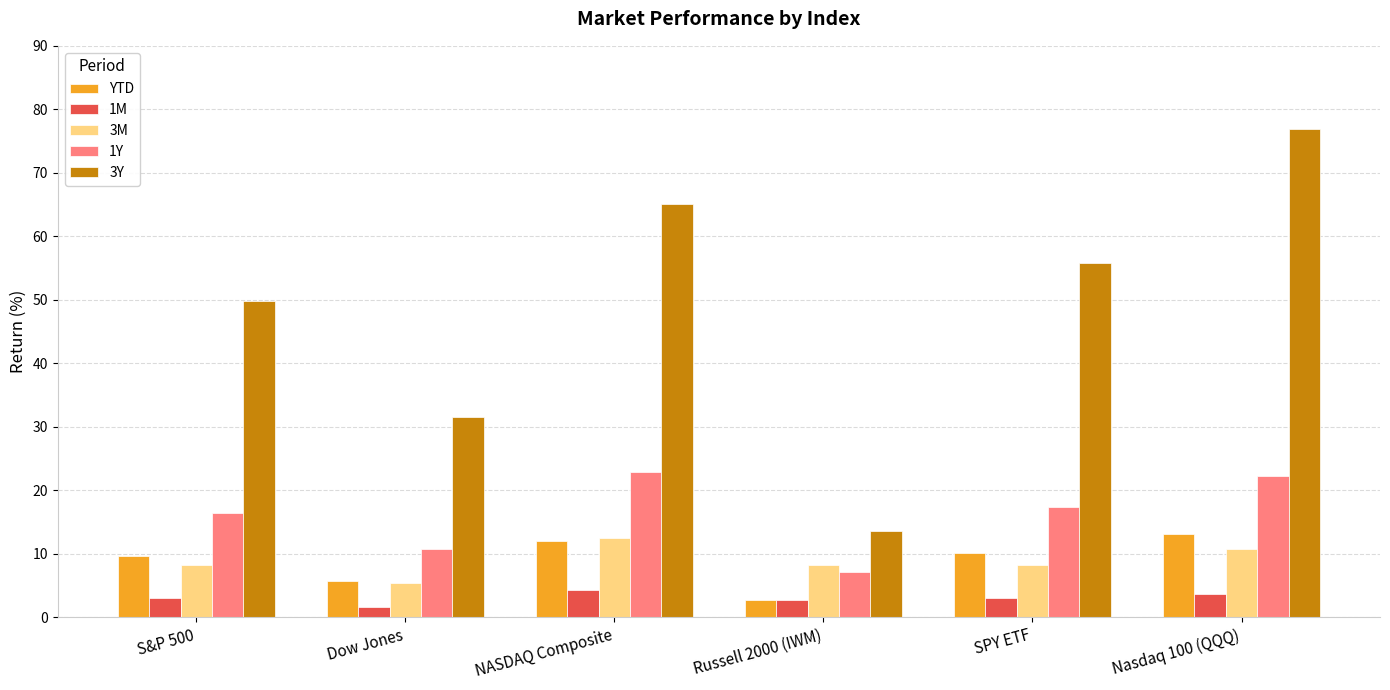

Are the bars horizontal?

No